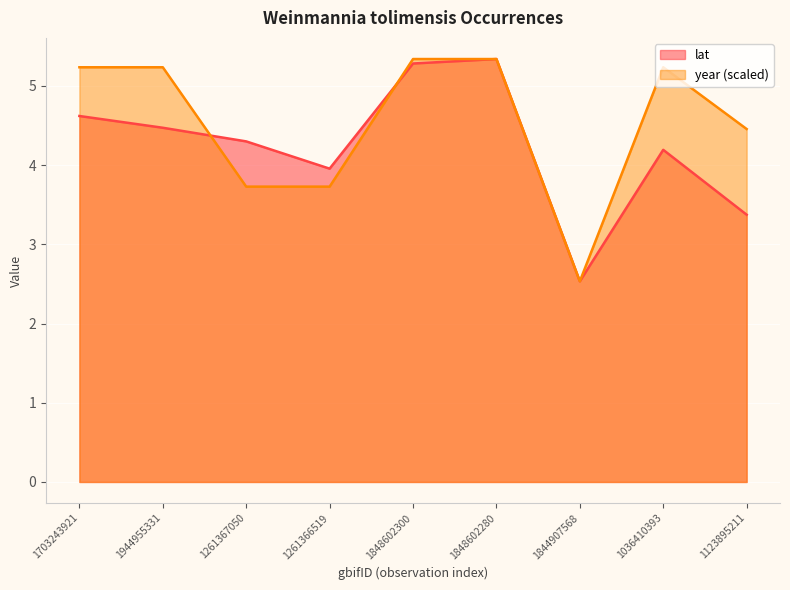

Is the value of year at 1844907568 greater than the value of lat at 1848602300?

No